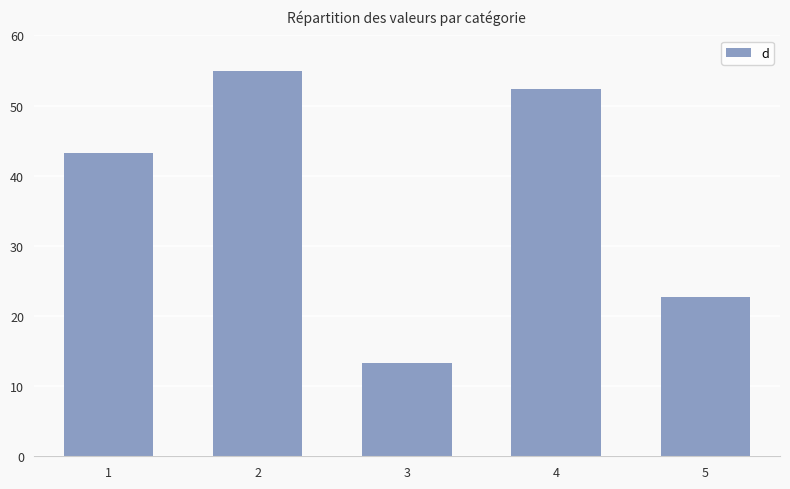

True or false: the data shows 57.6 at 1.

False